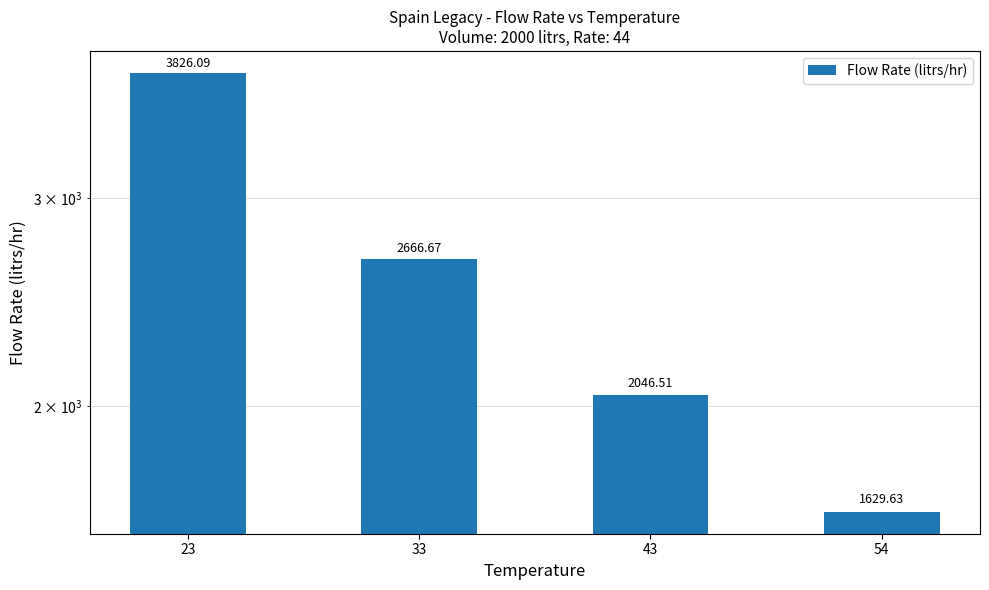

What is the smallest value displayed?

1629.6